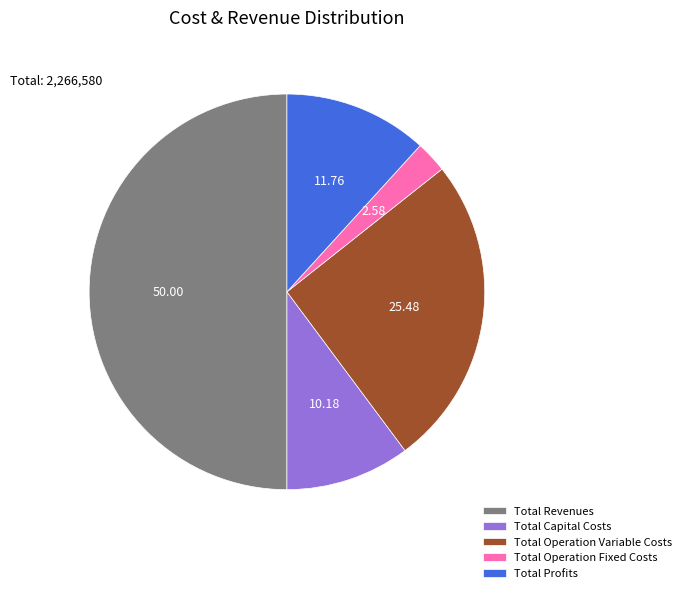

Approximately how many times larger is the value at Total Operation Fixed Costs compared to Total Capital Costs?

0.3